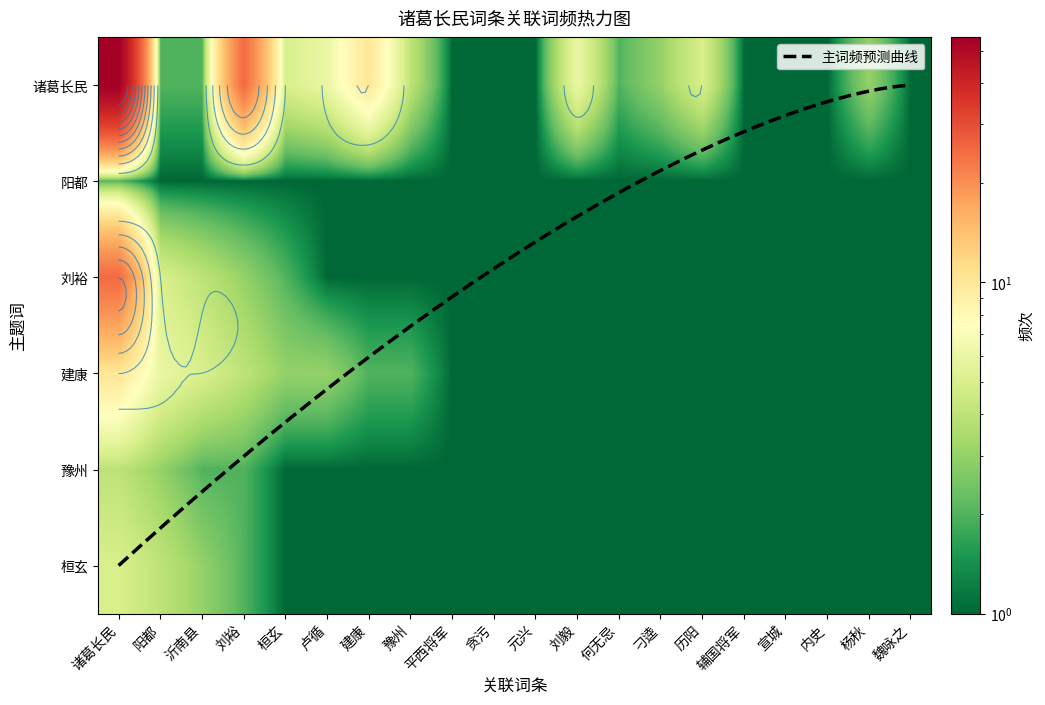

At which label is 诸葛长民 closest to 28?

刘裕